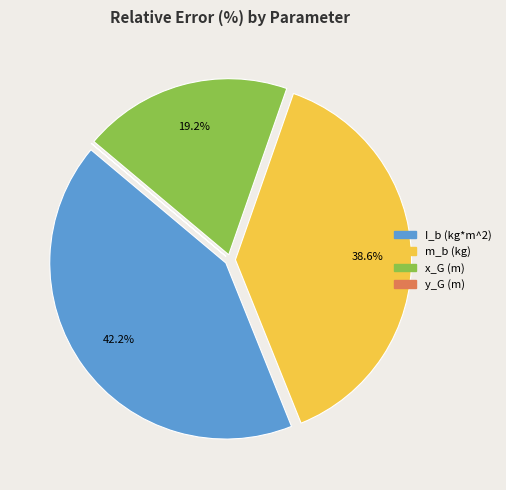

Between m_b (kg) and I_b (kg*m^2), which is larger?

I_b (kg*m^2)